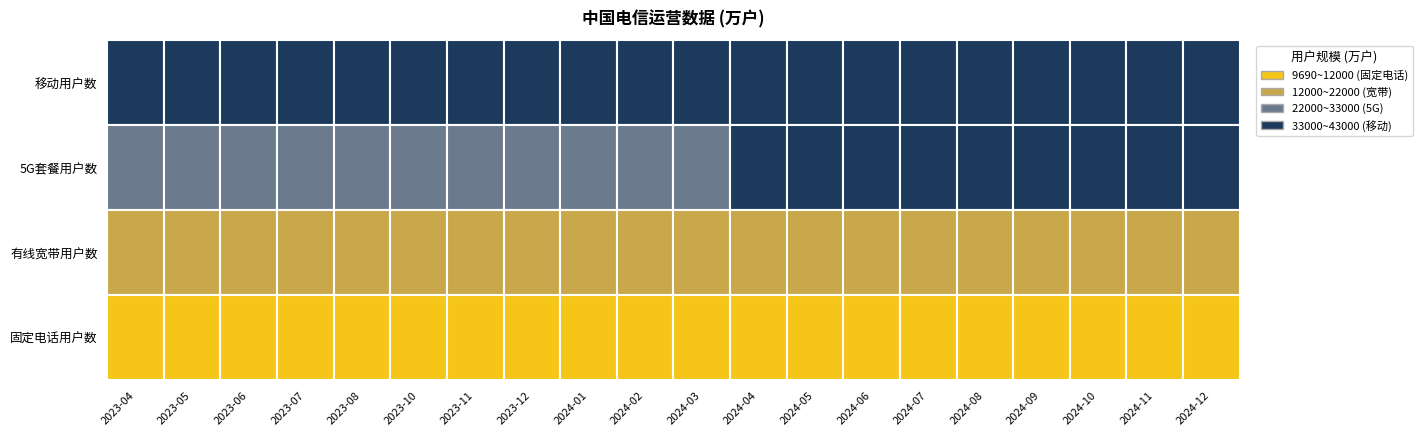

At which category is the sum across all series the highest?

2024-12